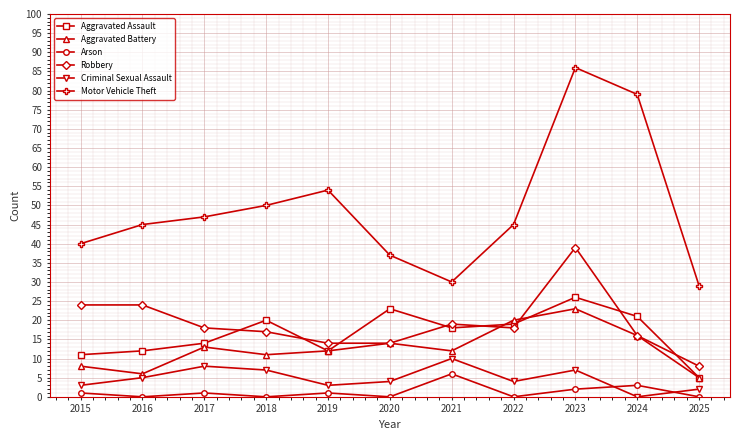

What is the value of the Robbery point at the 7th from the left?

19